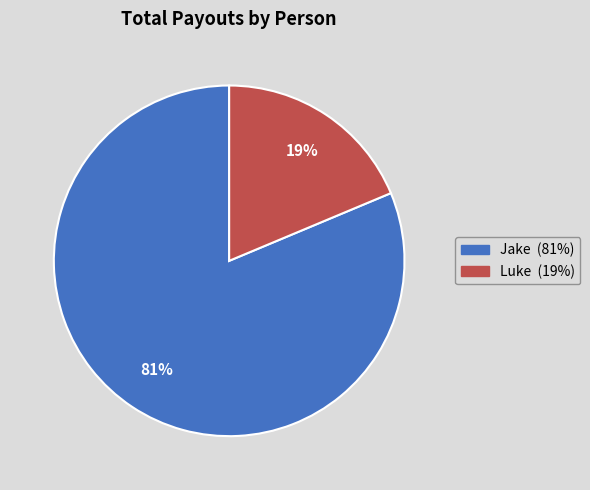

To the nearest percent, what is the combined percentage of Jake and Luke?

100%